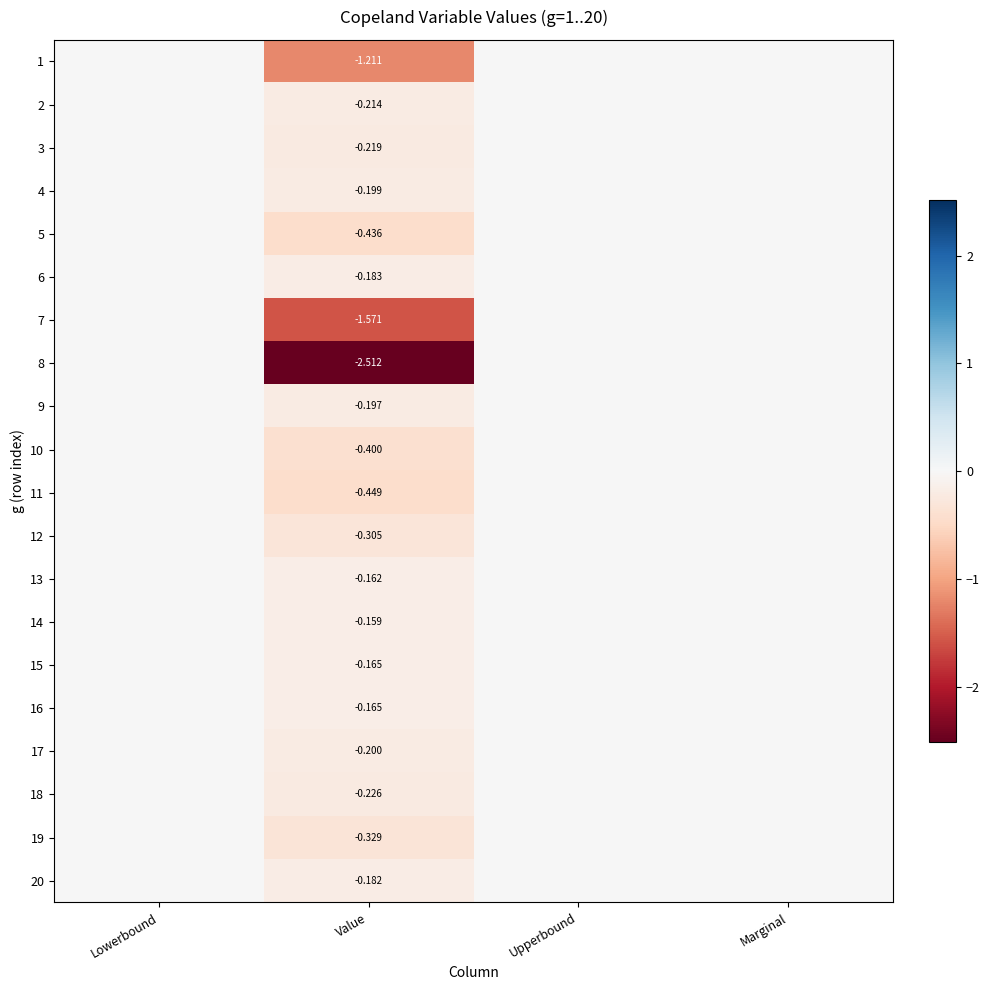

Is the value of 11 at Value greater than the value of 6 at Value?

No